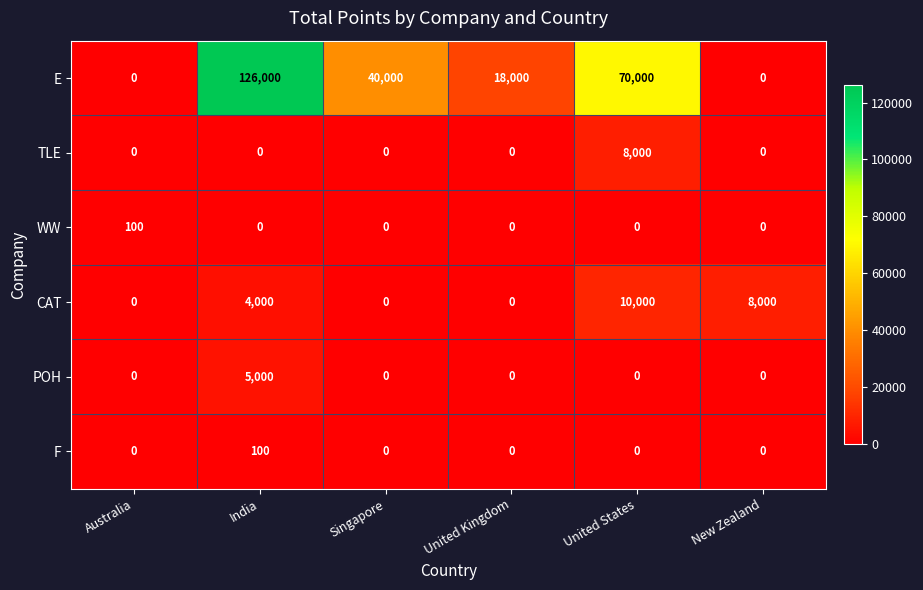

What is the average value of the TLE series?

1333